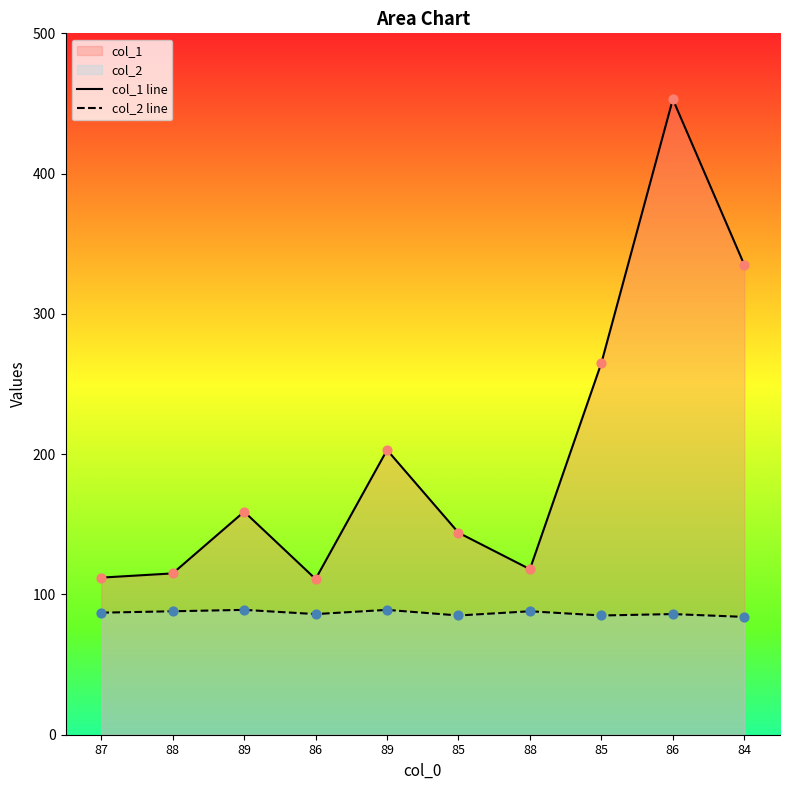

How many lines are shown in the chart?

2